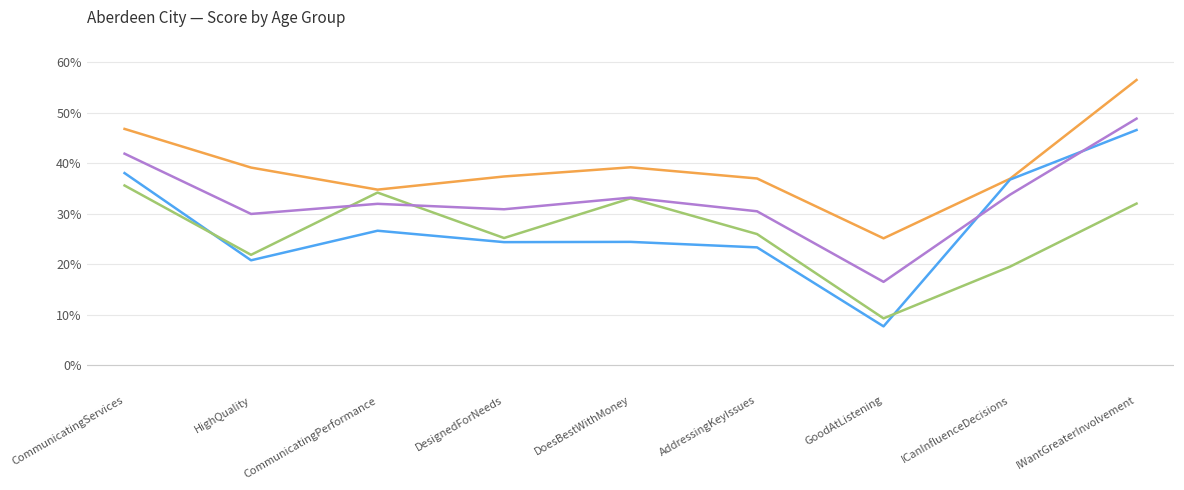

What is the difference between the maximum and second lowest values in the _4064 series?

25.8